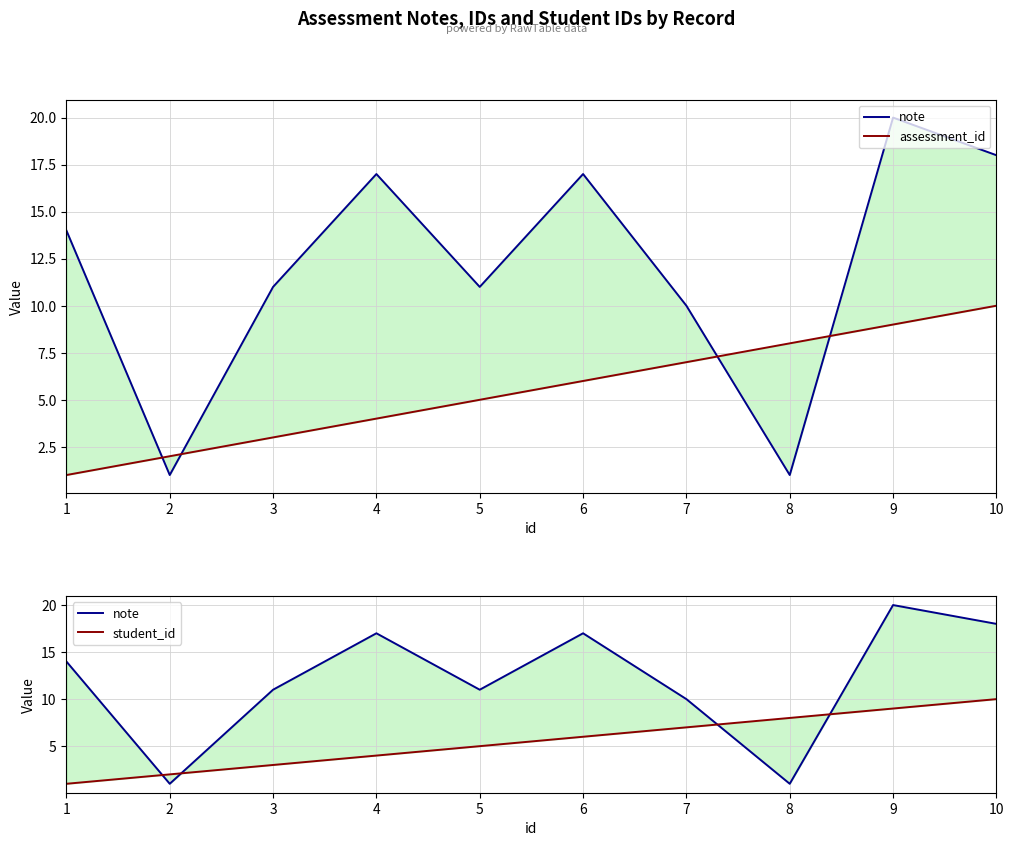

Is the value of note at 5 greater than the value of assessment_id at 5?

Yes